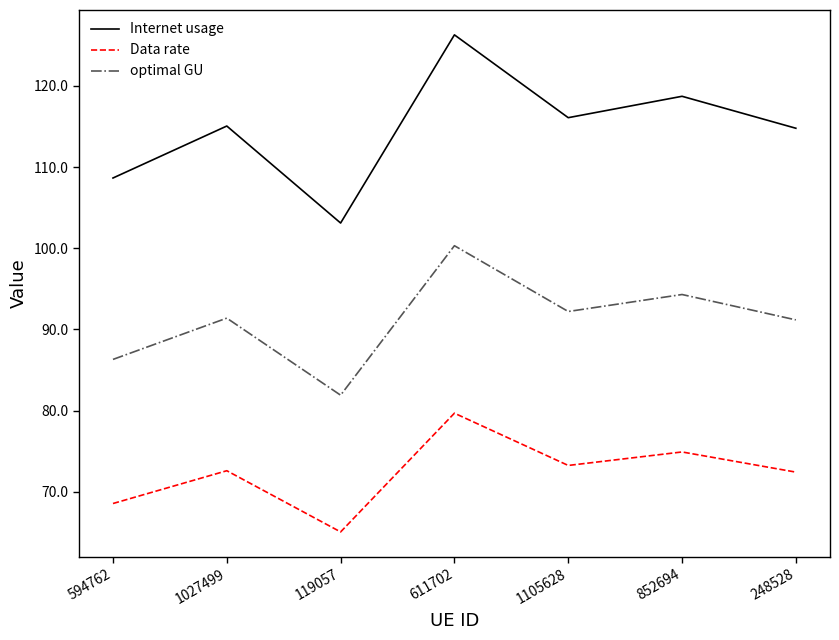

Does the chart display data point markers on the line(s)?

No